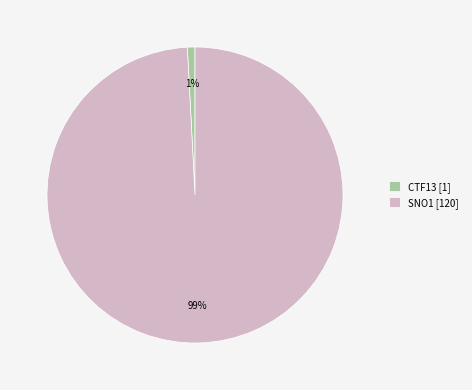

Rank the categories by value from highest to lowest.

SNO1, CTF13